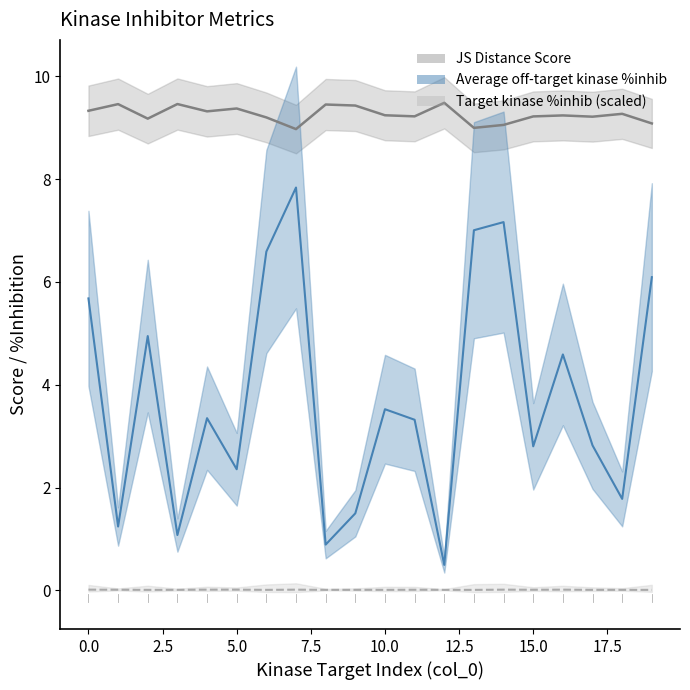

Does the chart have visible grid lines?

No